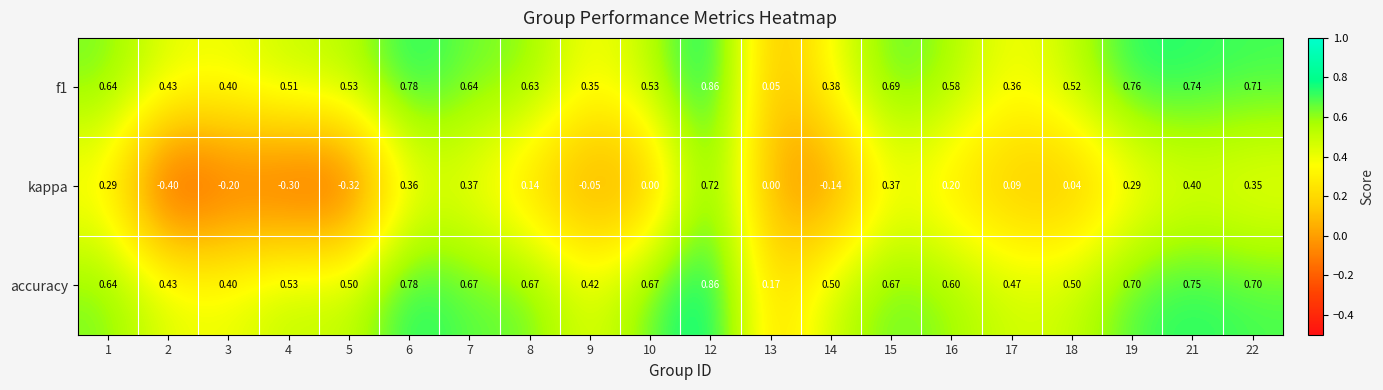

Which series has the largest total across all categories?

accuracy